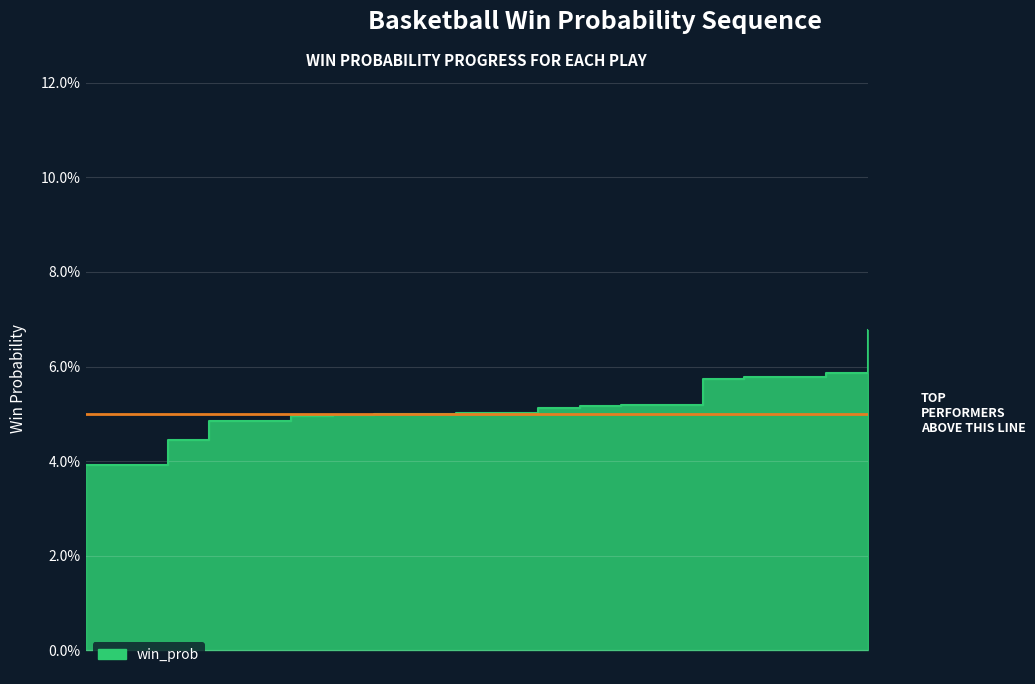

What is the sum of all values?

19.0